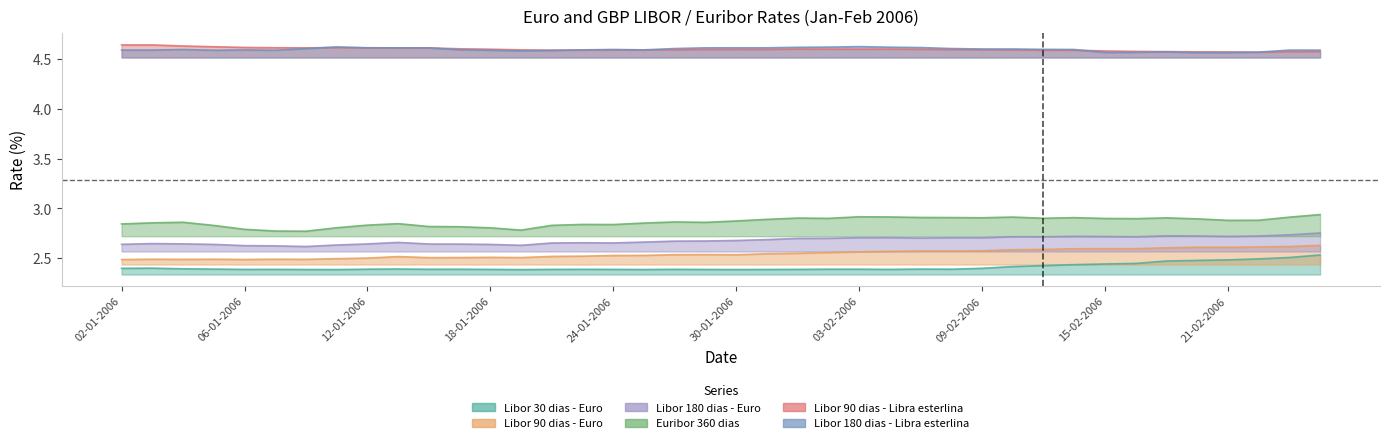

What is the difference between the highest and lowest values at 14-02-2006?

2.2